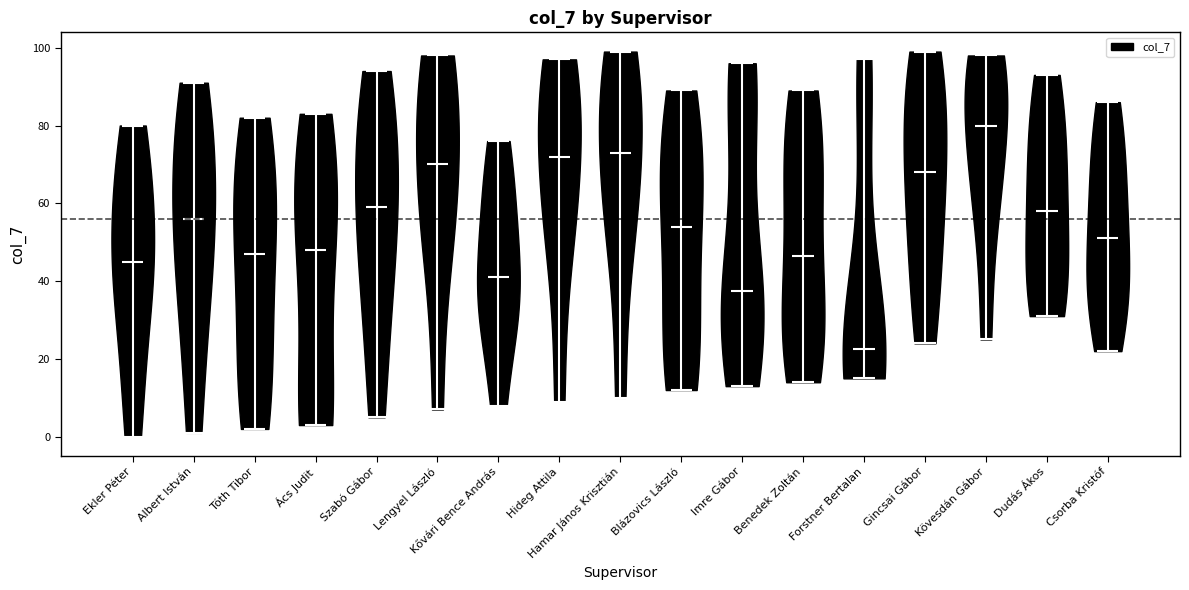

Which violin has the lowest median line?

Forstner Bertalan